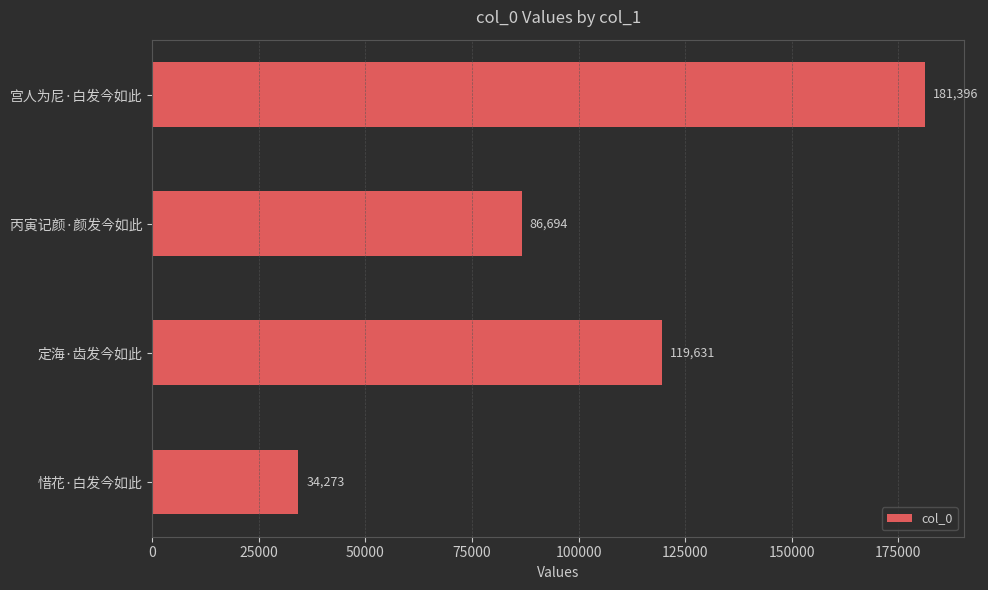

Is it true that the value at 定海·齿发今如此 is 196852?

False